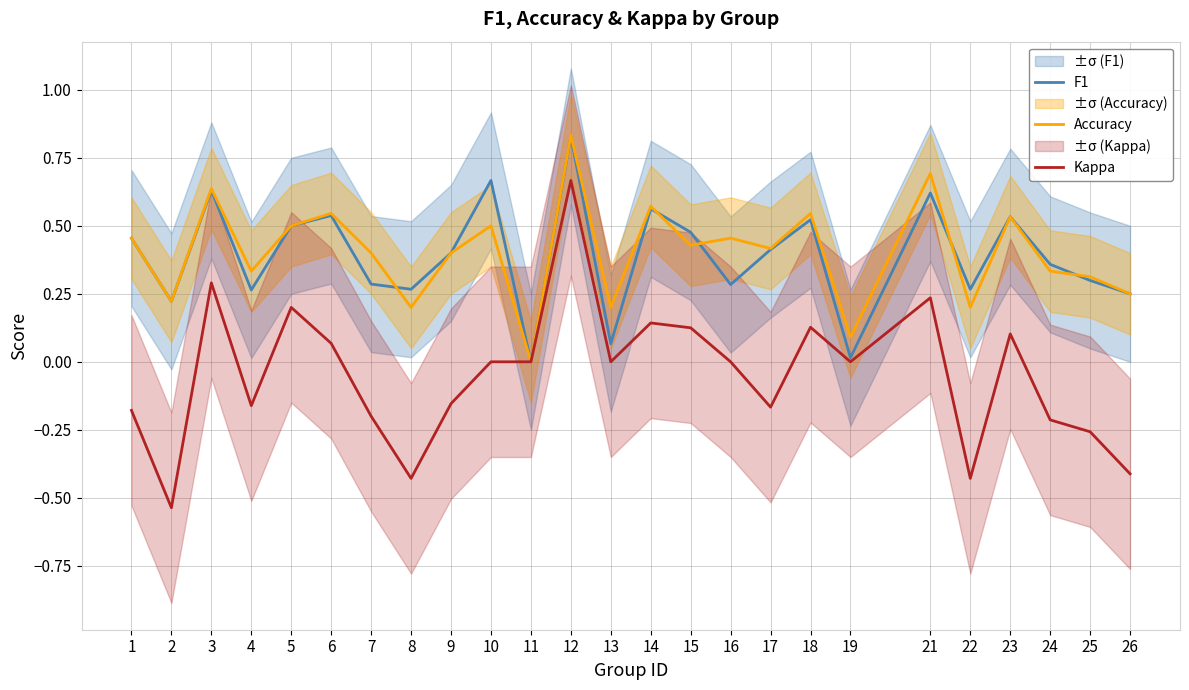

Rank the categories by Kappa value from lowest to highest.

2, 8, 22, 26, 25, 24, 7, 1, 17, 4, 9, 10, 11, 13, 16, 19, 6, 23, 15, 18, 14, 5, 21, 3, 12